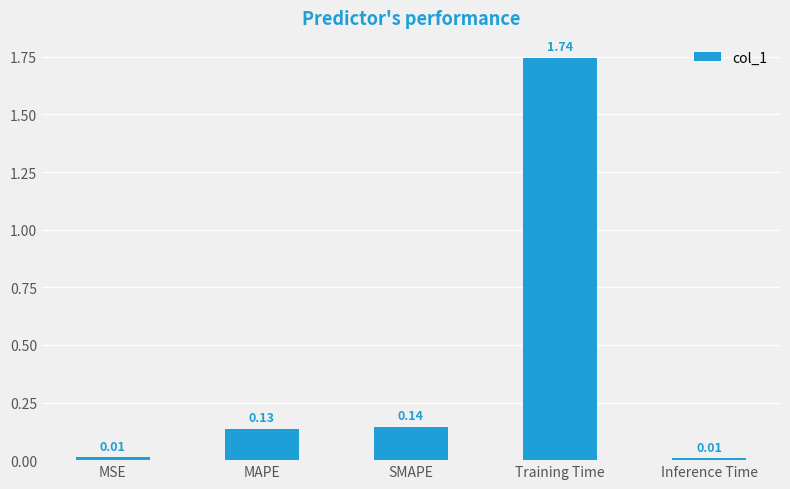

Which label corresponds to the largest value in the chart?

Training Time